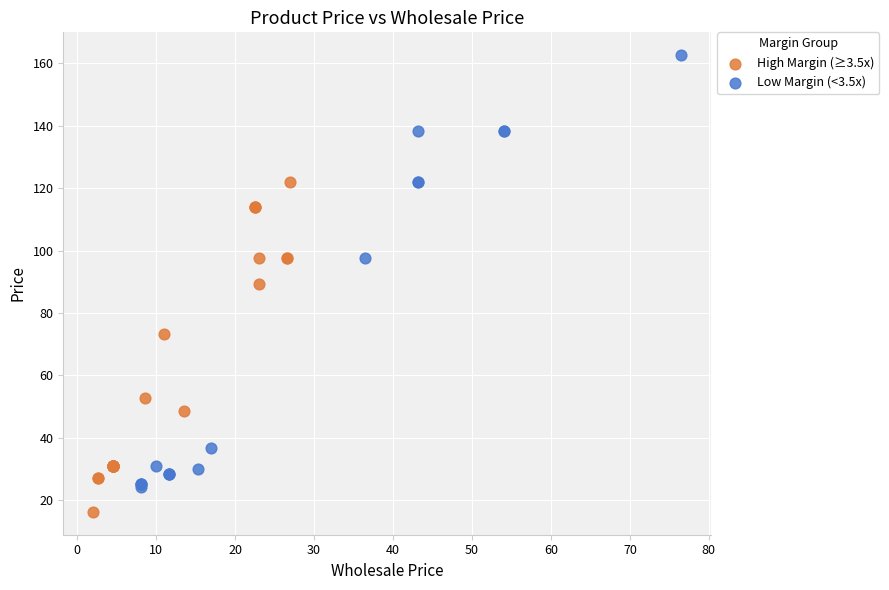

Which series contains the highest Y value?

Low Margin (<3.5x)